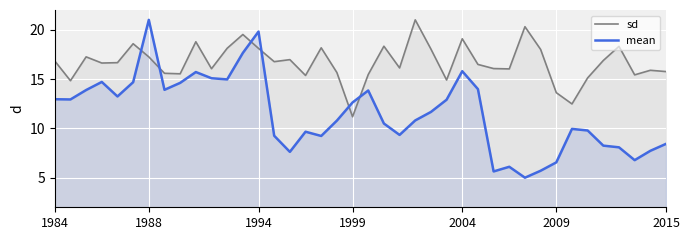

How many values in the sd series are below 16?

14